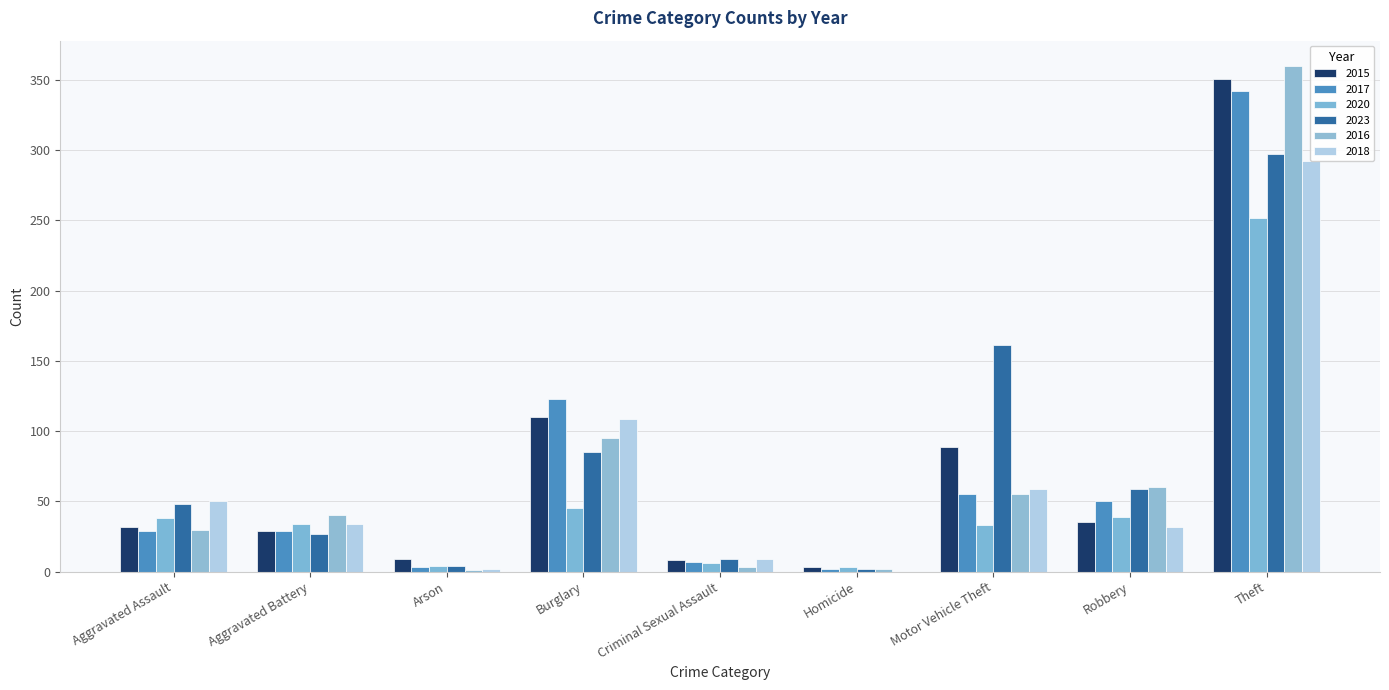

Are the bars horizontal?

No